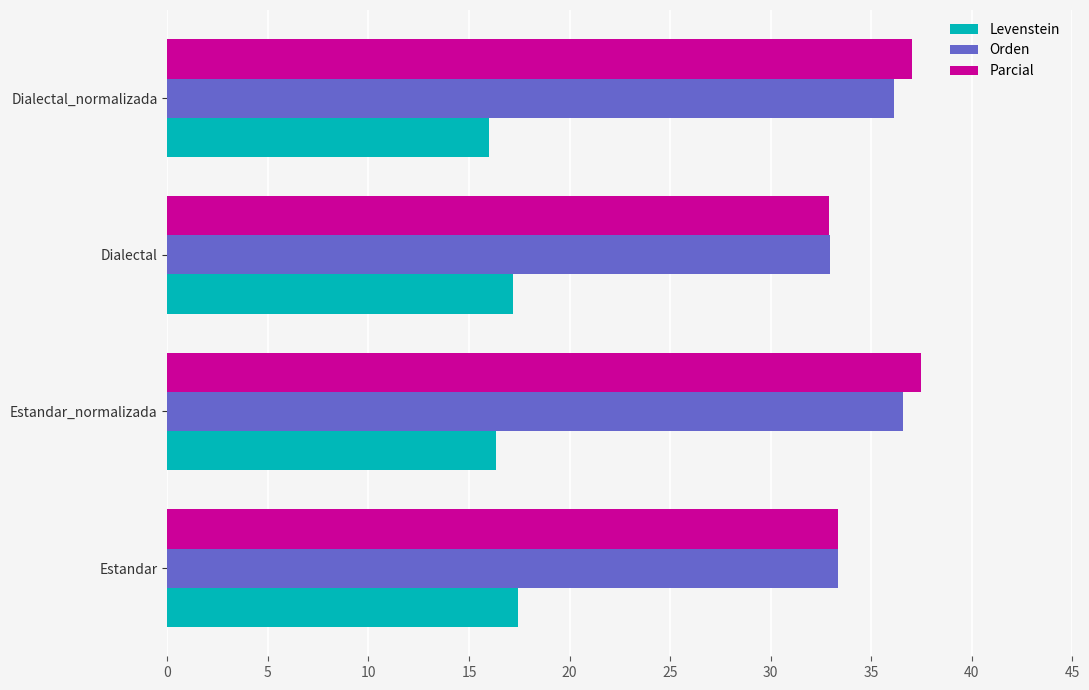

Rank the categories by Parcial value from highest to lowest.

Estandar_normalizada, Dialectal_normalizada, Estandar, Dialectal